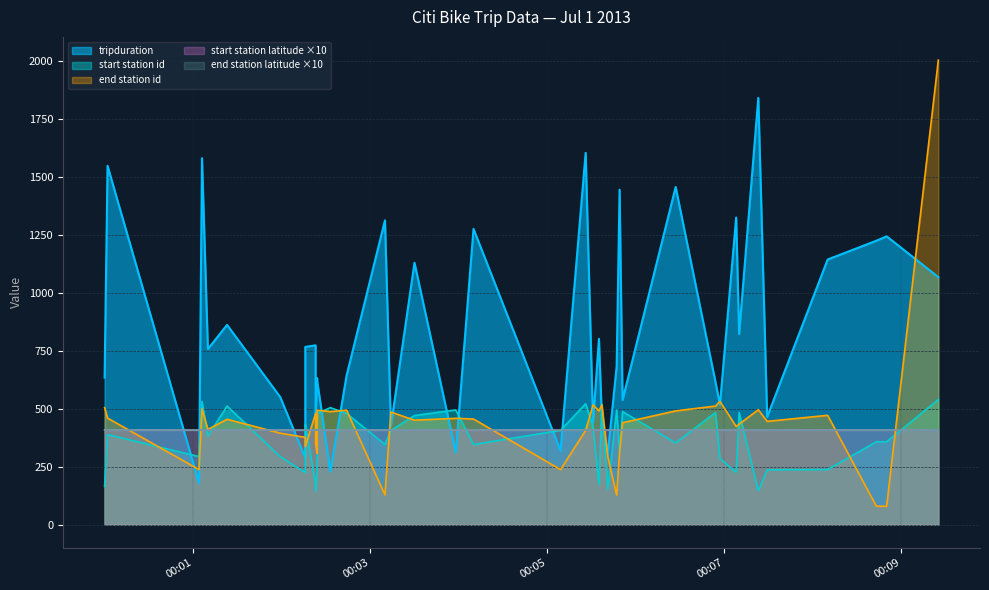

Between 2013-07-01 00:07:29 and 2013-07-01 00:08:10, which is larger?

2013-07-01 00:08:10